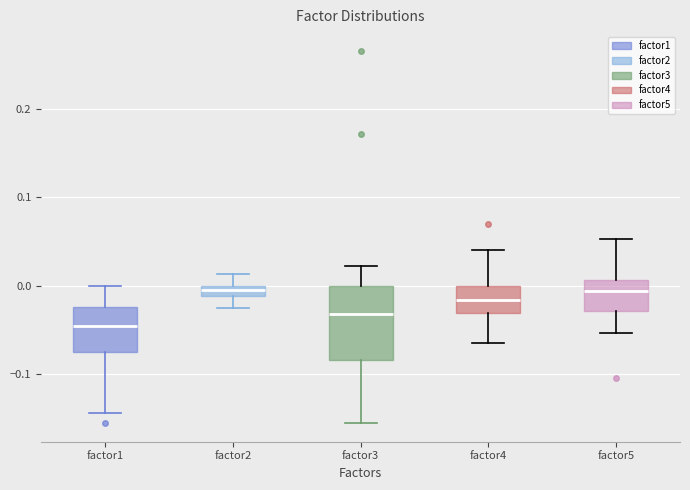

Comparing the boxes themselves (not the whiskers), which one is the tallest?

factor3